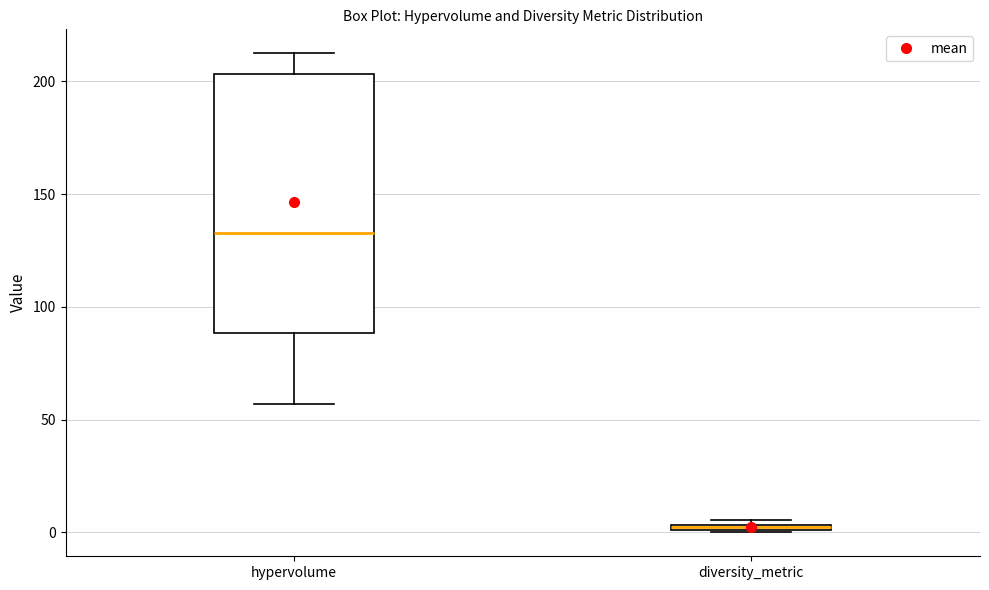

Comparing the boxes themselves (not the whiskers), which one is the tallest?

hypervolume